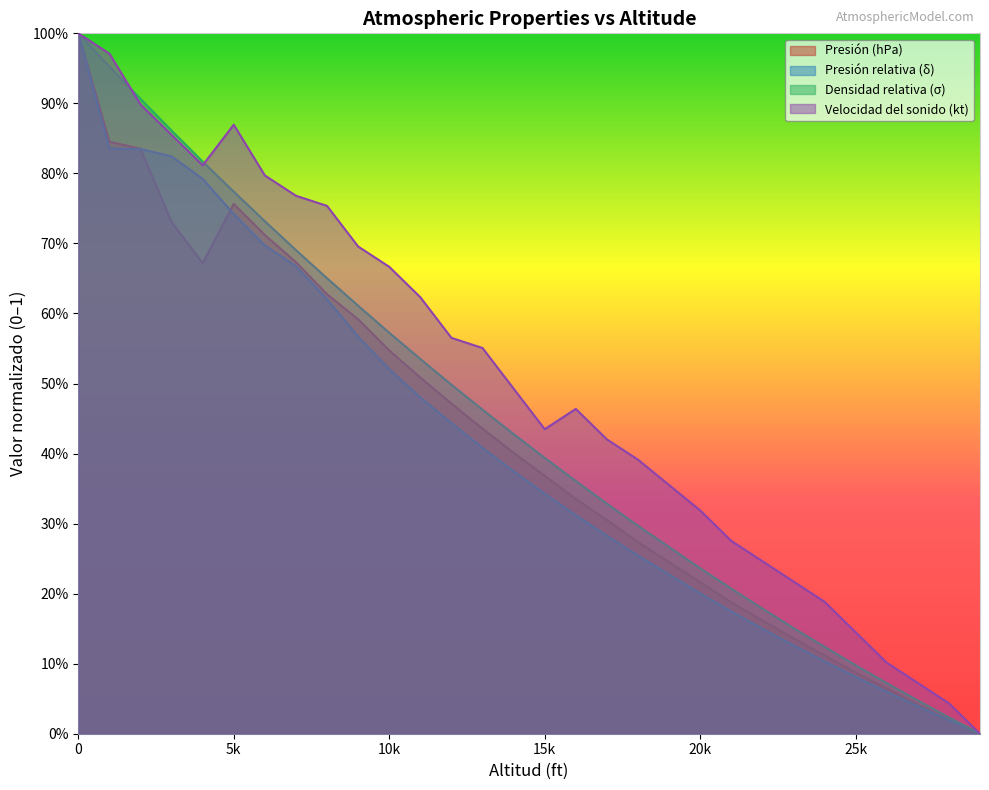

How many positive values does the Densidad relativa (σ) series have?

28